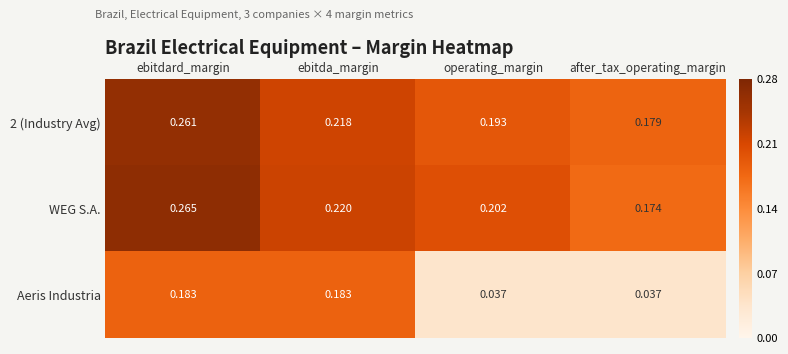

How many series are shown in this chart?

3